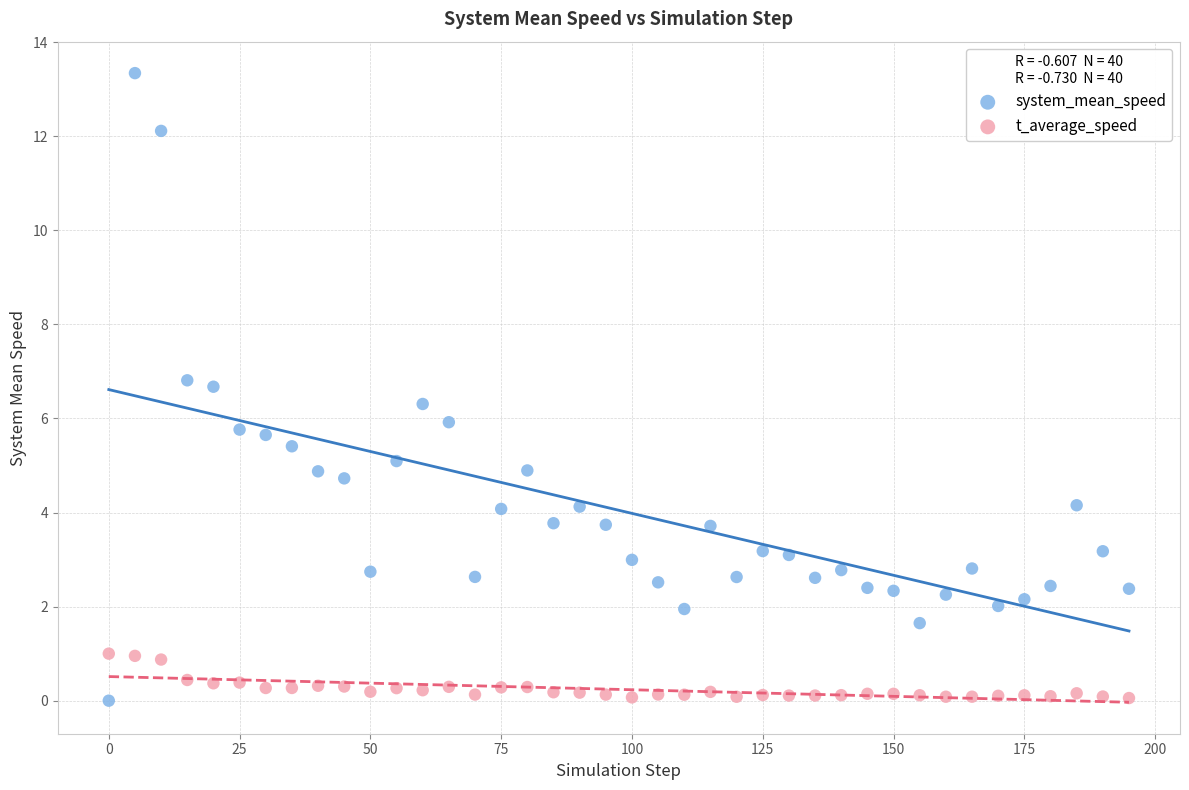

Across all data points, what is the range of Y values (max minus min)?

13.3